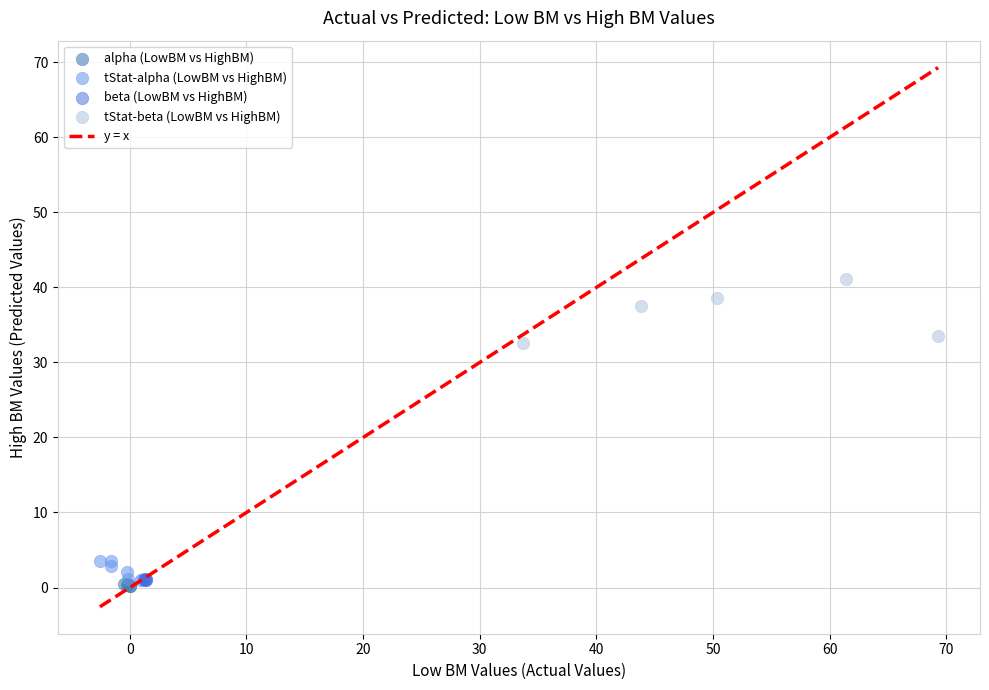

Which series contains the highest Y value?

tStat-beta (LowBM vs HighBM)